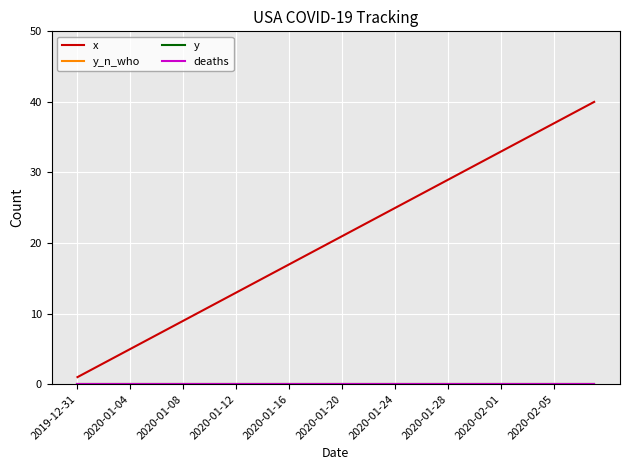

Is this an area chart (filled region under the line)?

No